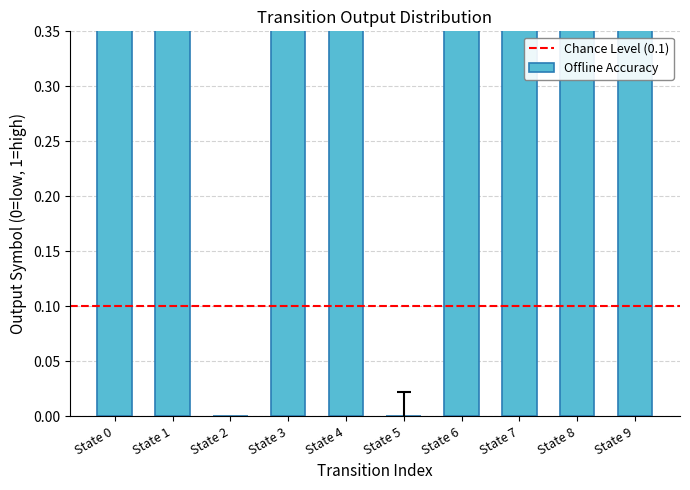

What is the greatest value displayed?

1